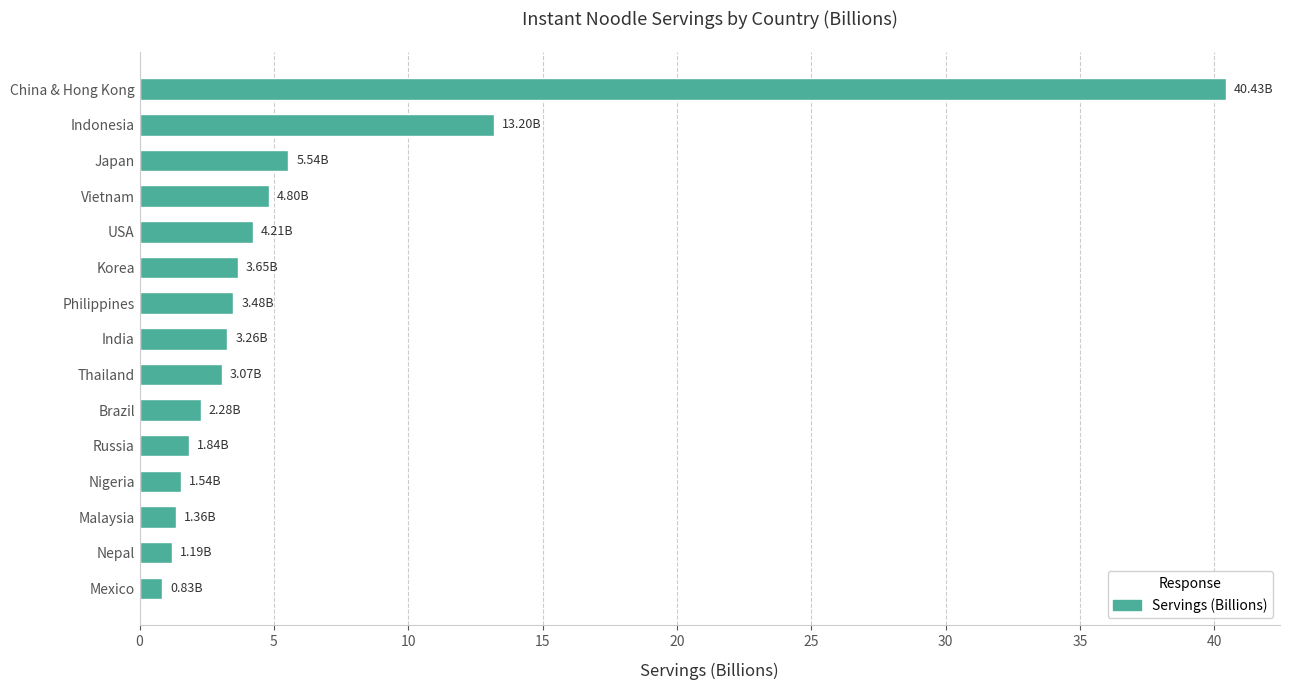

How many distinct data groups are displayed?

1